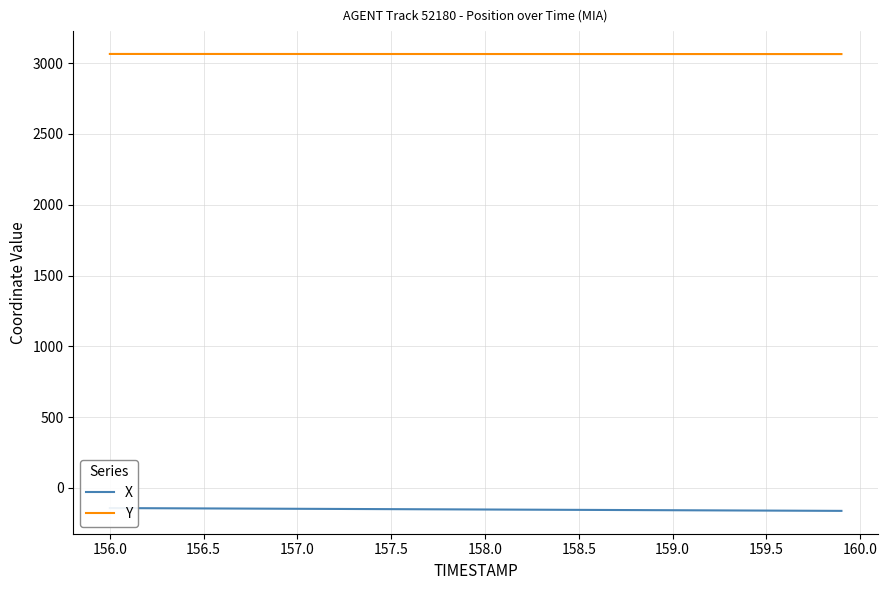

What is the maximum value for Y?

3065.3